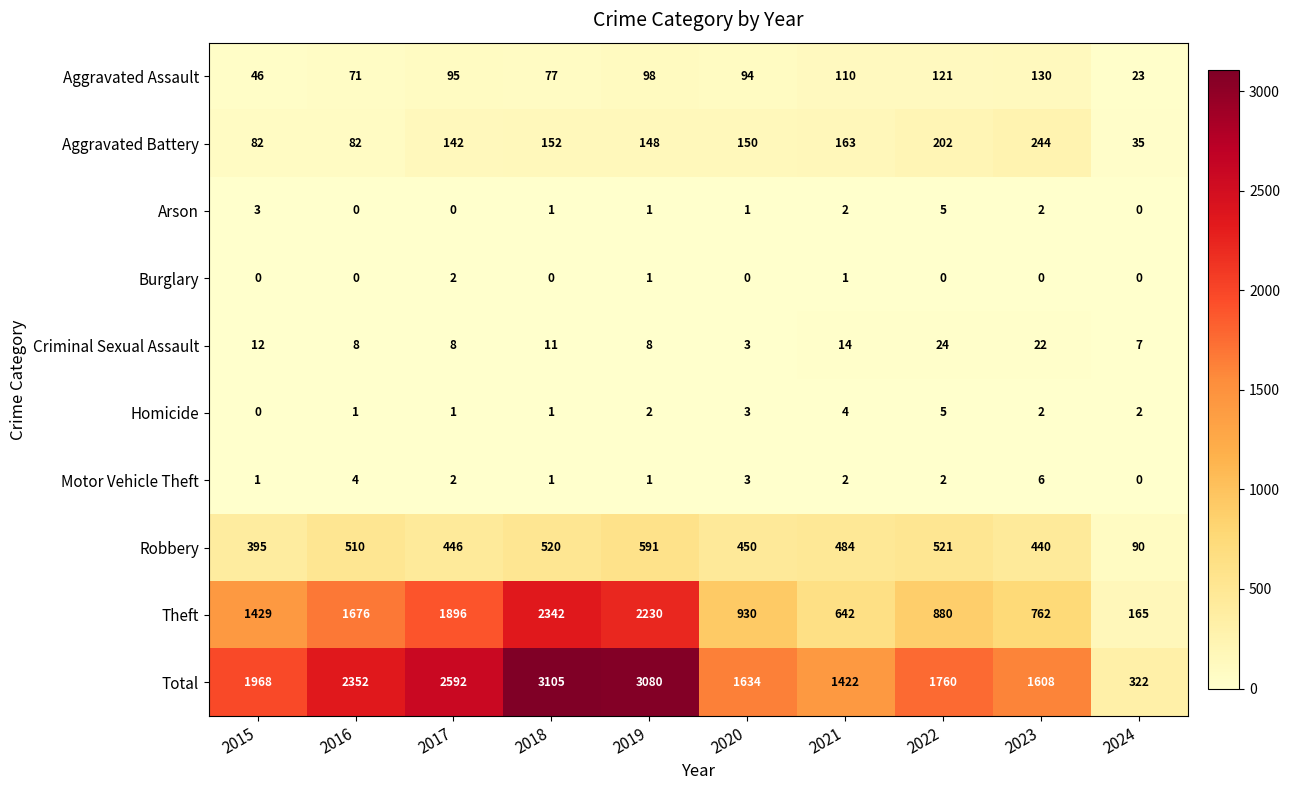

What is the difference between the second highest and minimum values in the Aggravated Battery series?

167